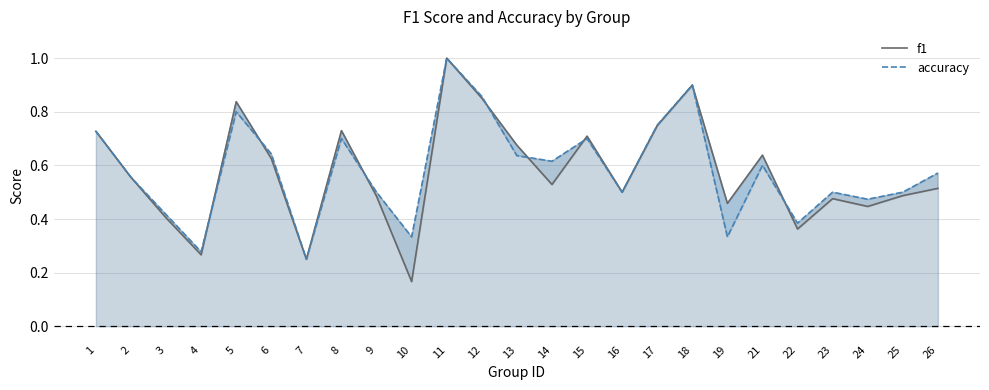

Is the value of accuracy at 12 greater than the value of f1 at 15?

Yes